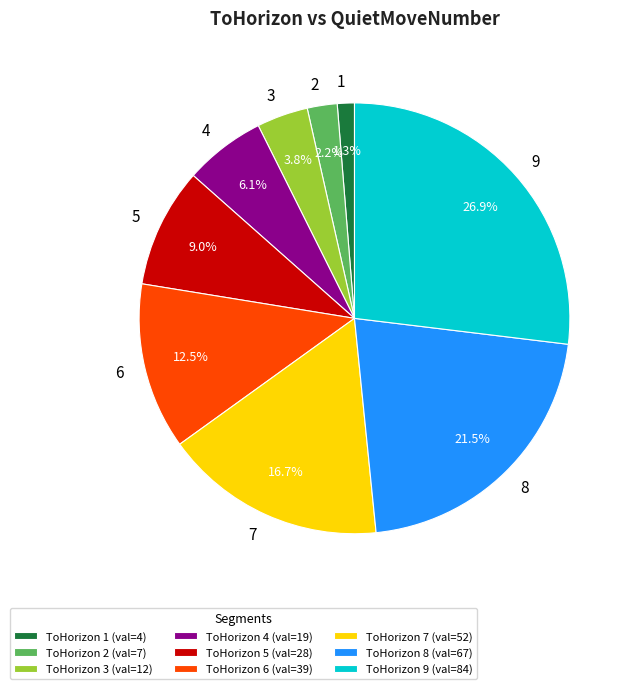

Which category has the biggest portion of the pie?

ToHorizon 9 (val=84)